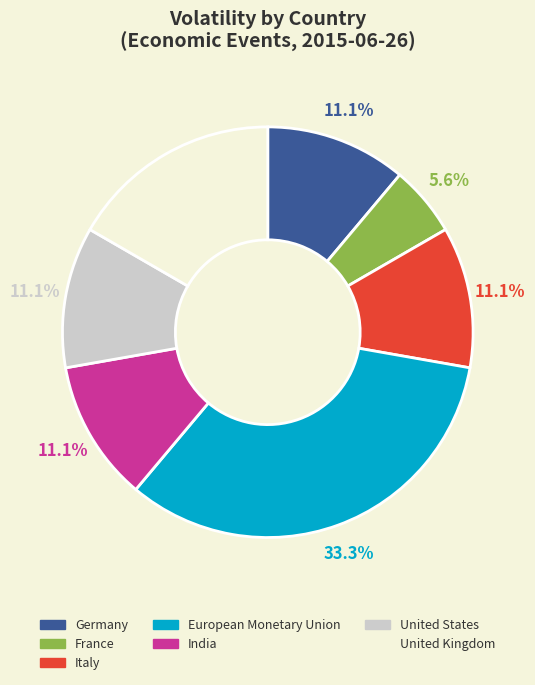

Does any single category account for the majority?

No